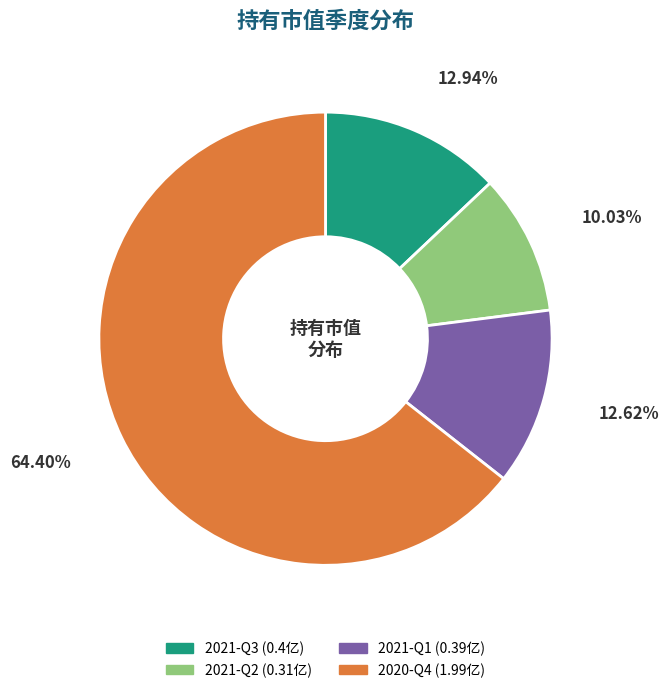

Which category has the biggest portion of the pie?

2020-Q4